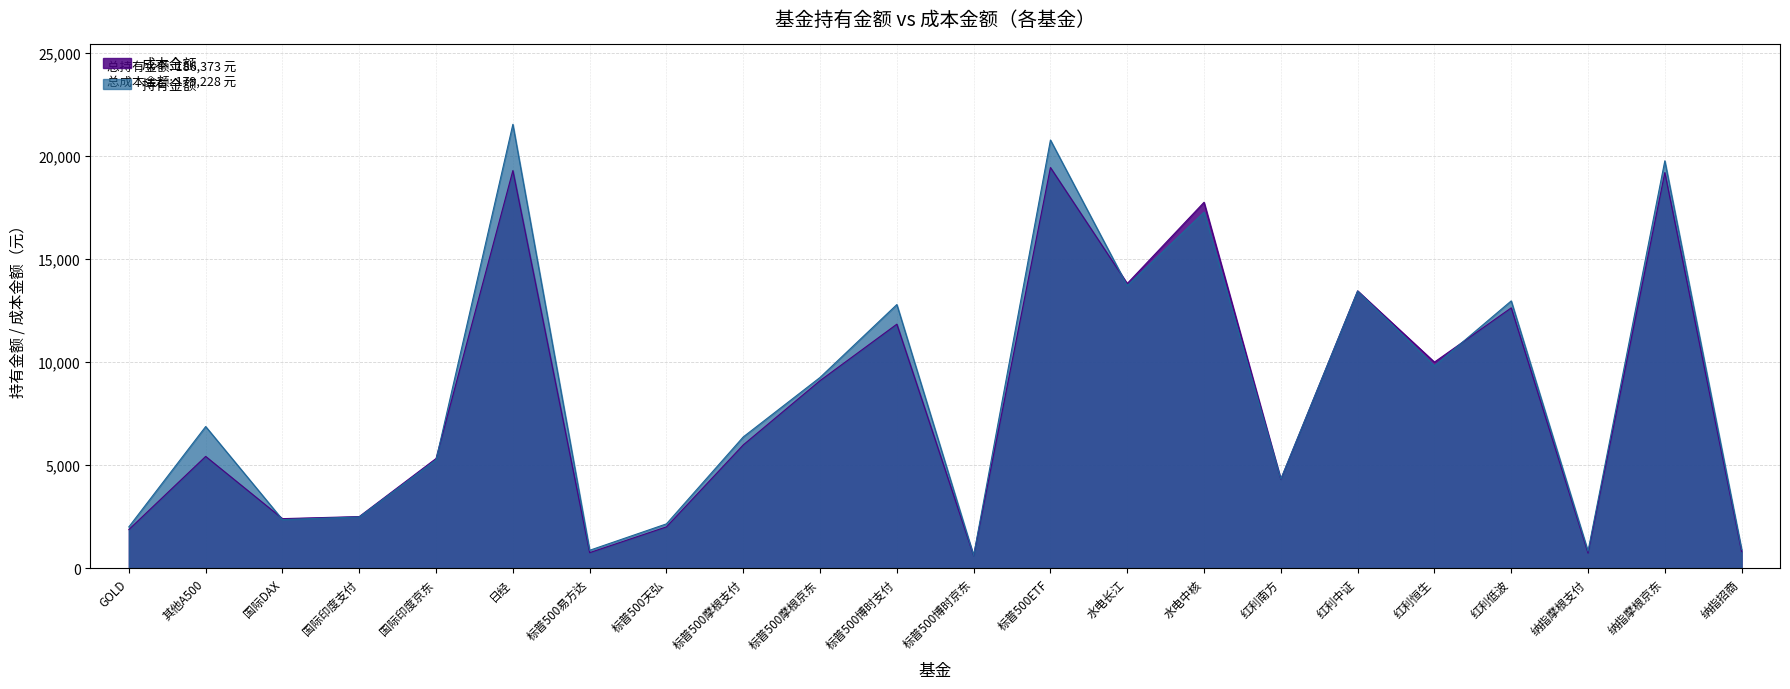

At how many categories does at least one series exceed 20053?

2